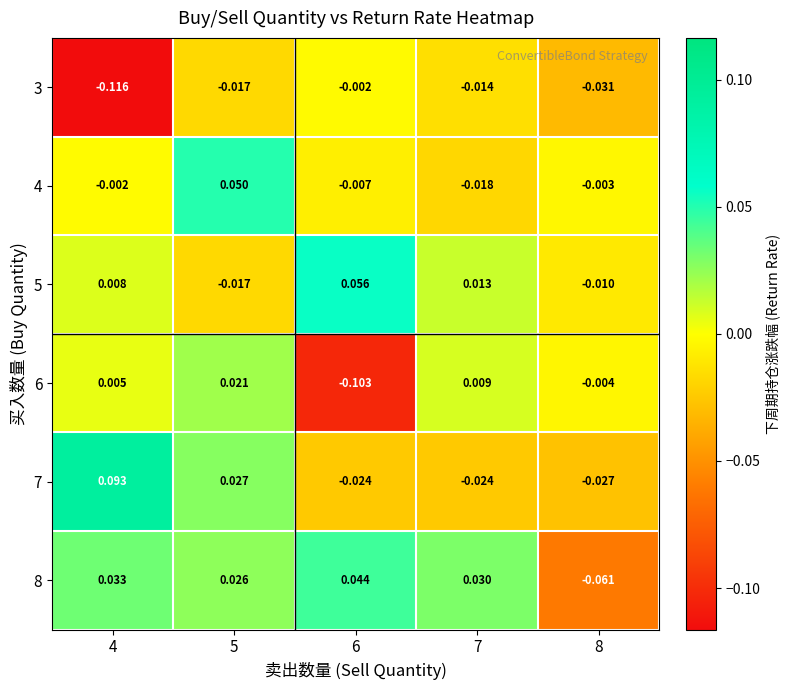

How many values in 6 are below zero?

2